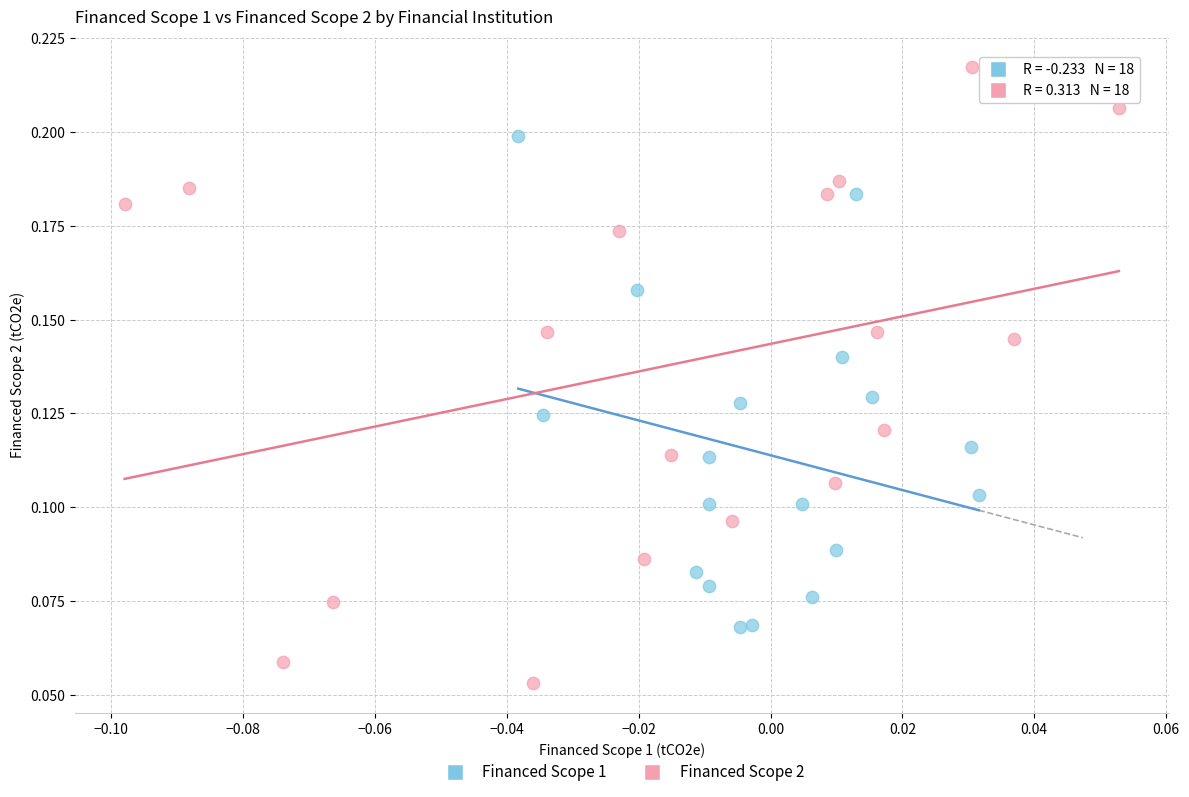

What are all the series names shown in the legend?

Financed Scope 1, Financed Scope 2